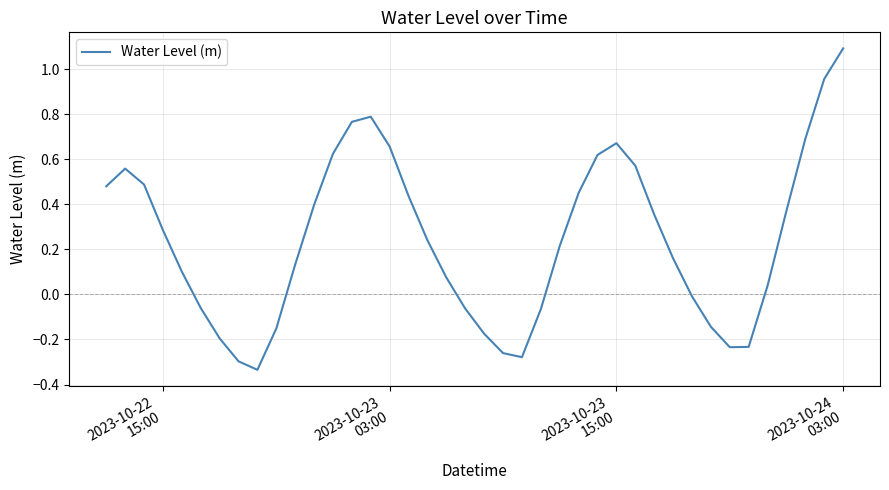

What is the maximum value shown in the chart?

1.1